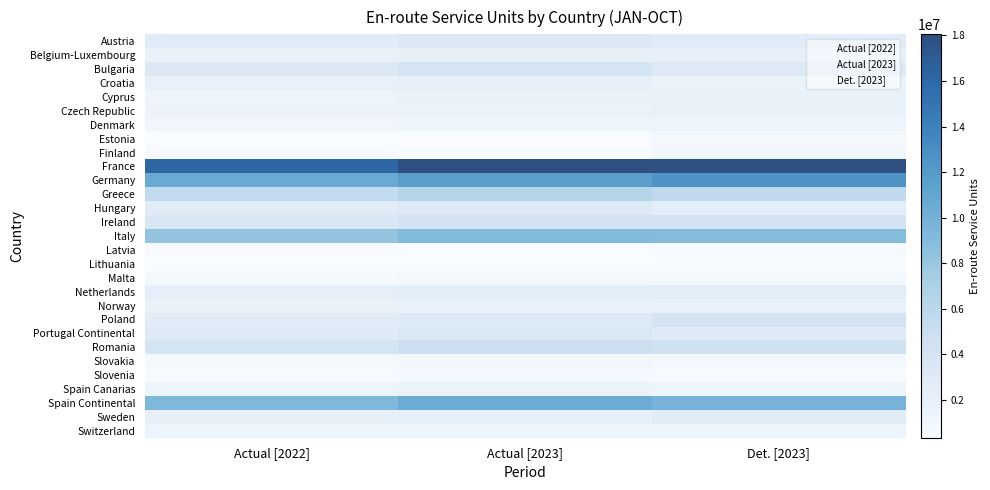

What is the sum of the Slovenia values at Actual [2023] and Actual [2022]?

1111362.6